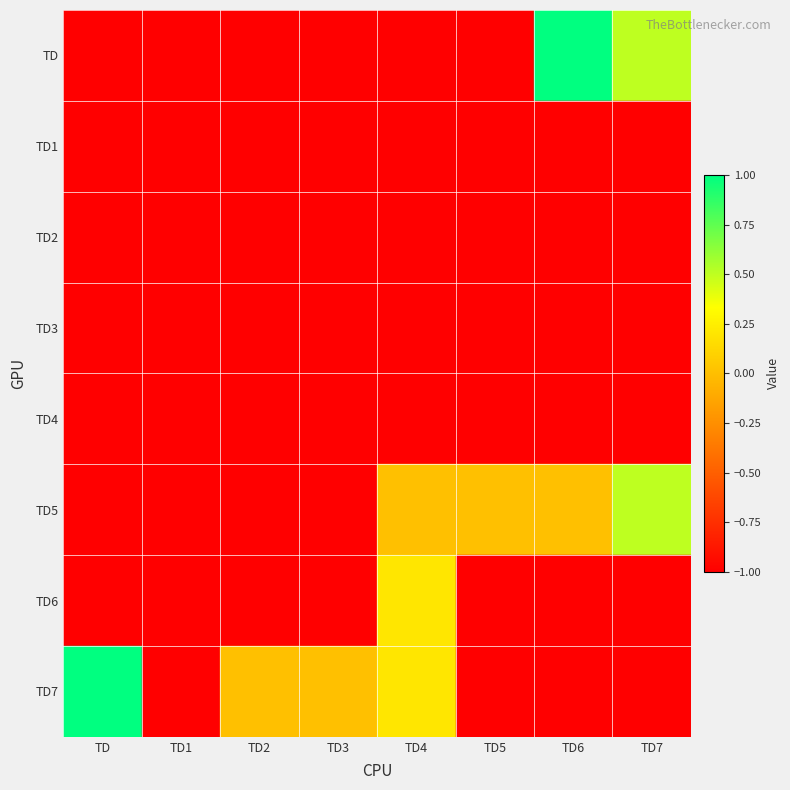

At how many categories does at least one series exceed 0?

4